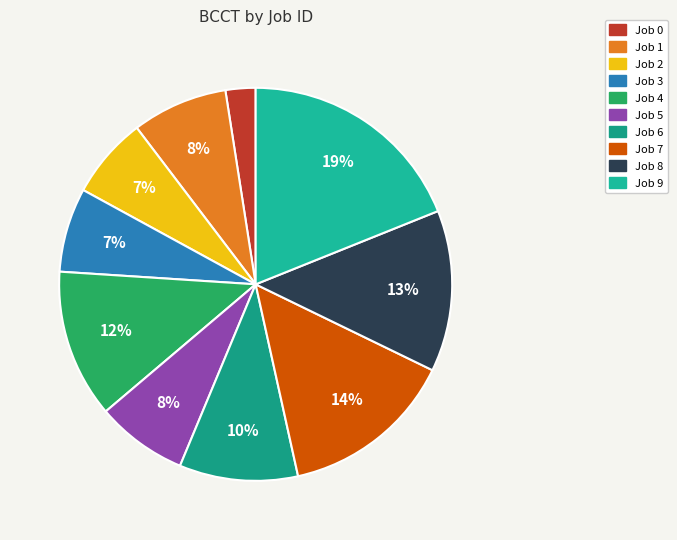

Count the number of slices in the pie.

10